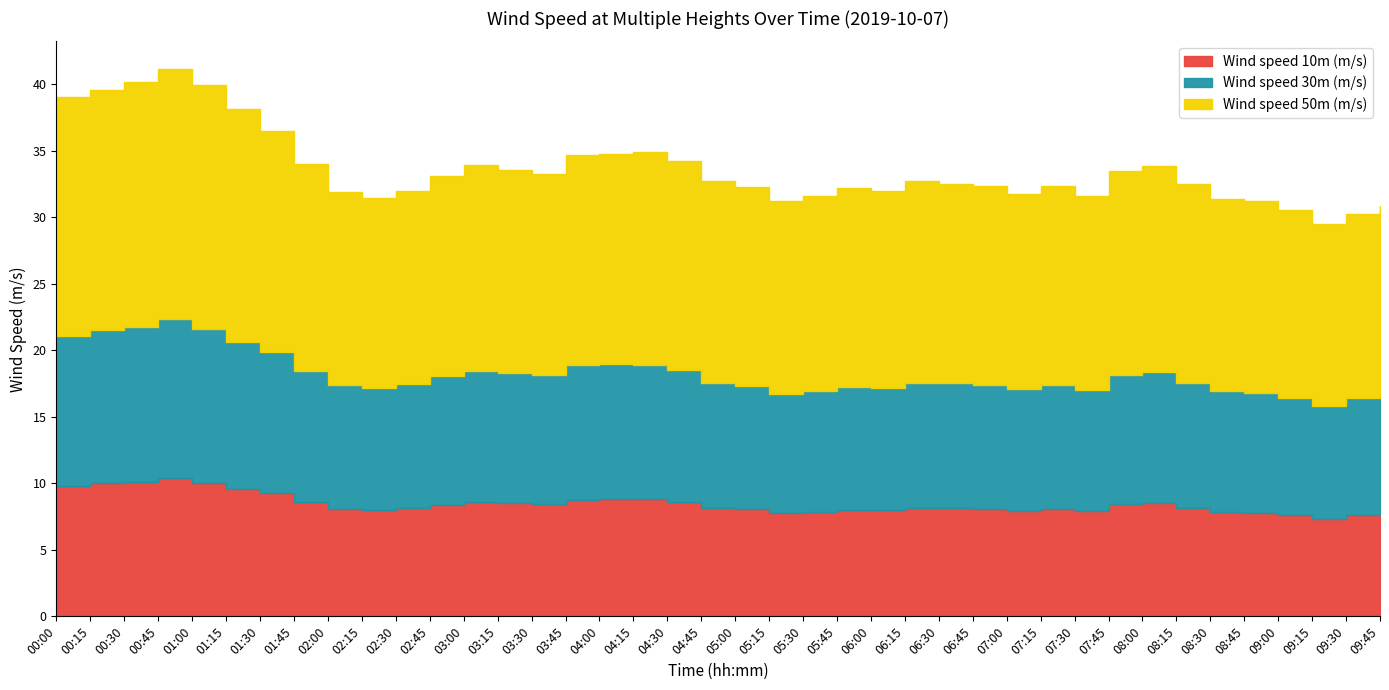

At which label is Wind speed 10m (m/s) closest to 8?

06:00